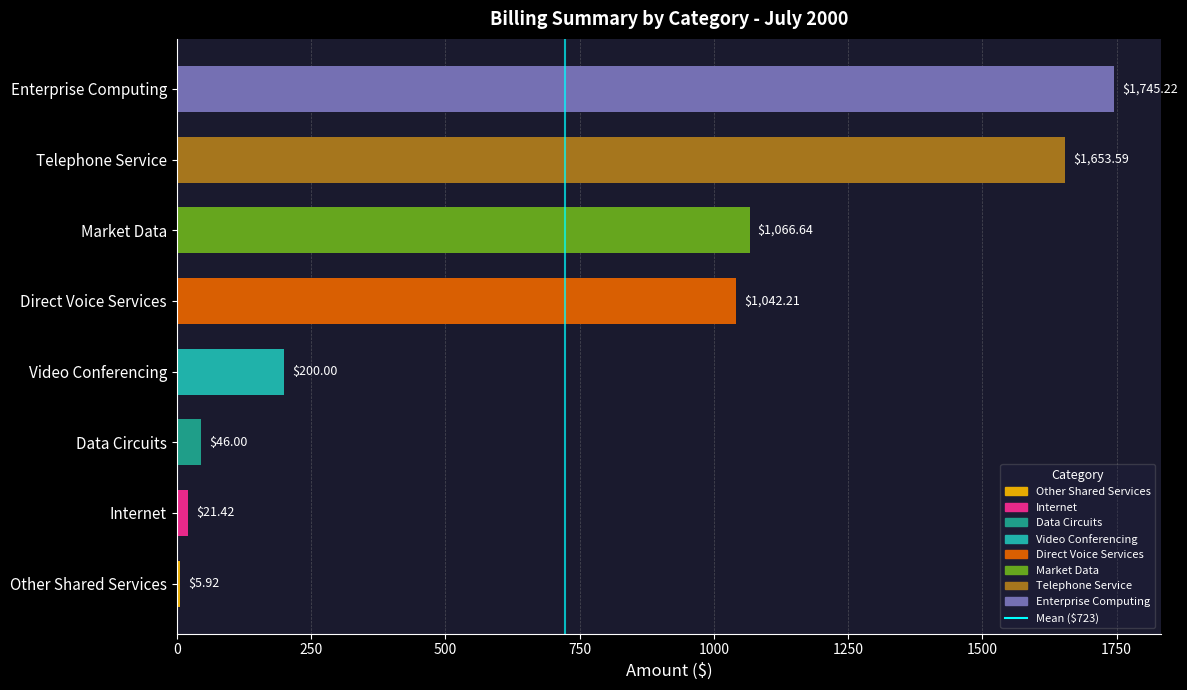

Where is the data nearest to the value 875?

Direct Voice Services